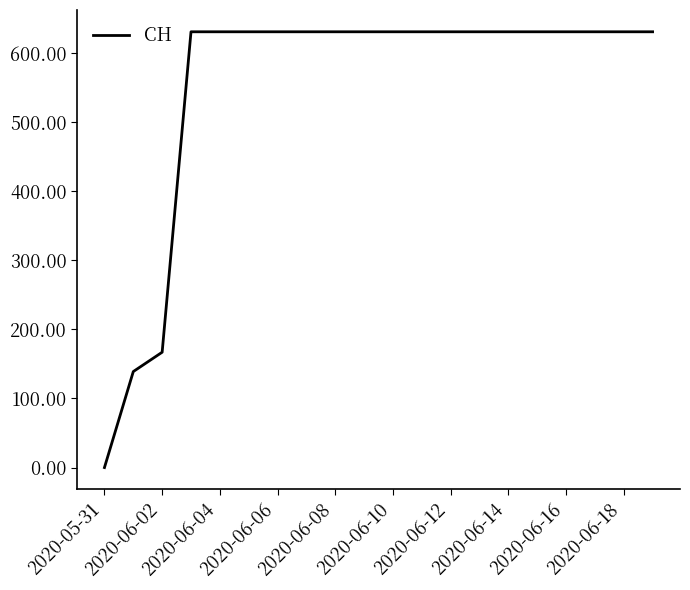

What is the maximum value shown in the chart?

631